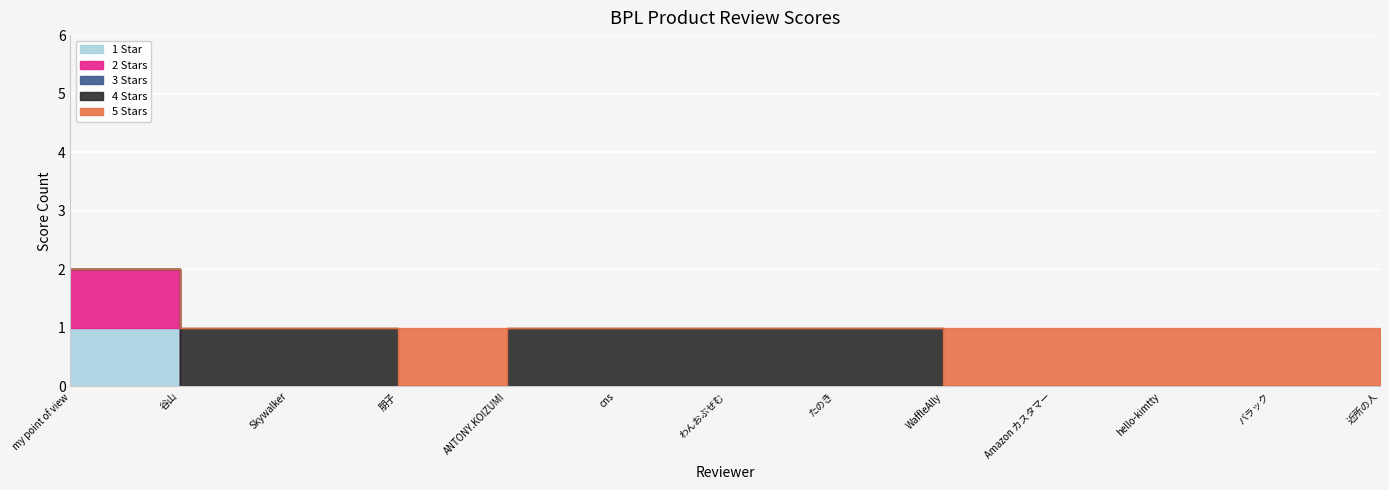

How many distinct data groups are displayed?

5